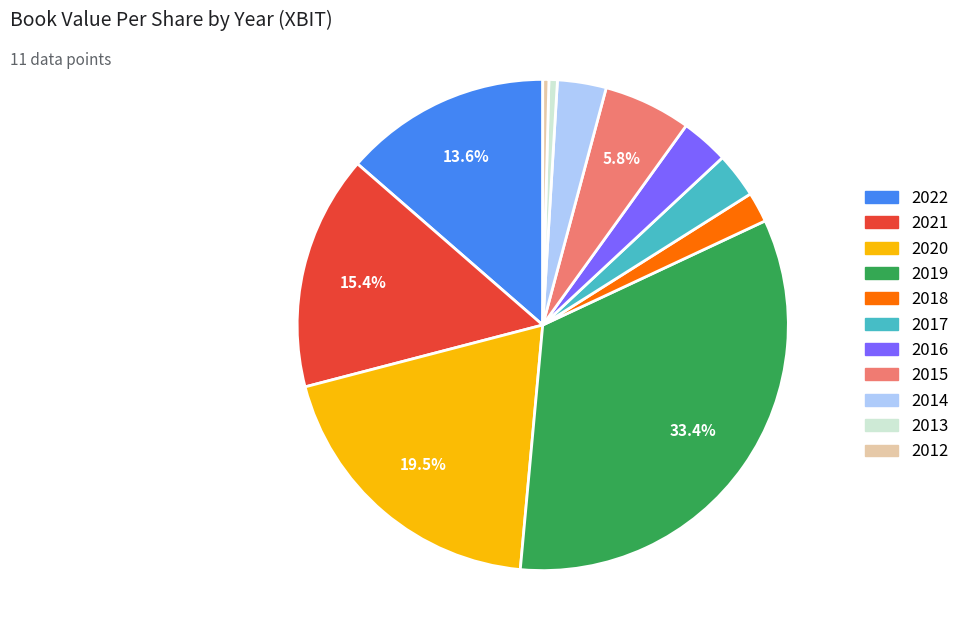

Is the sum of 2014 and 2013 greater than half?

No